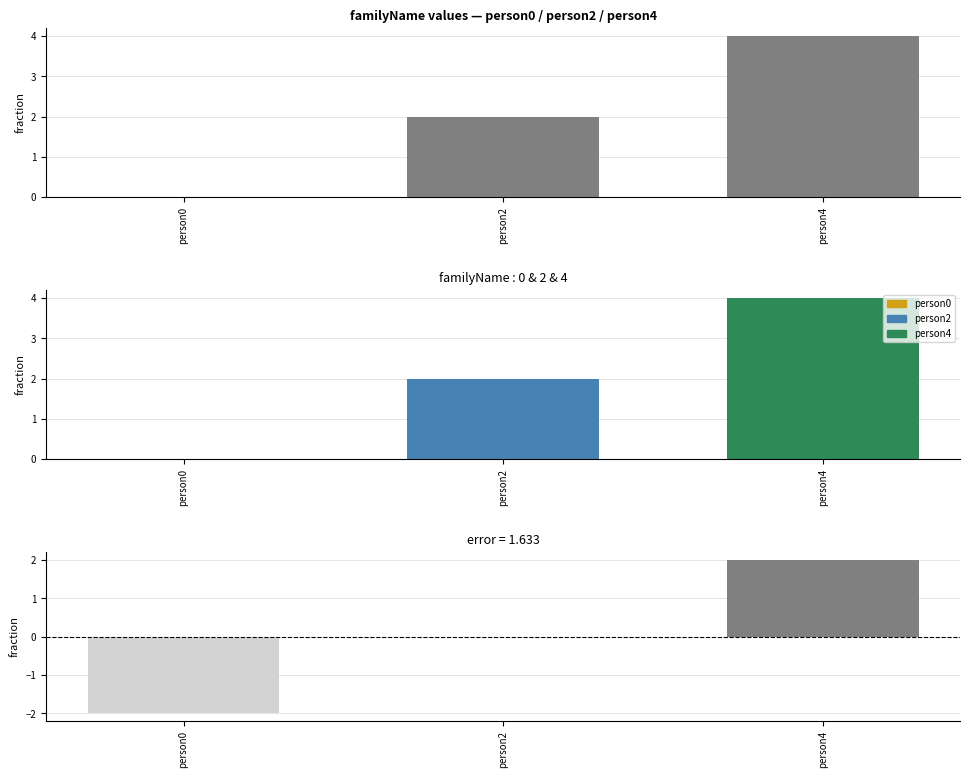

What is the sum of all familyName values?

6